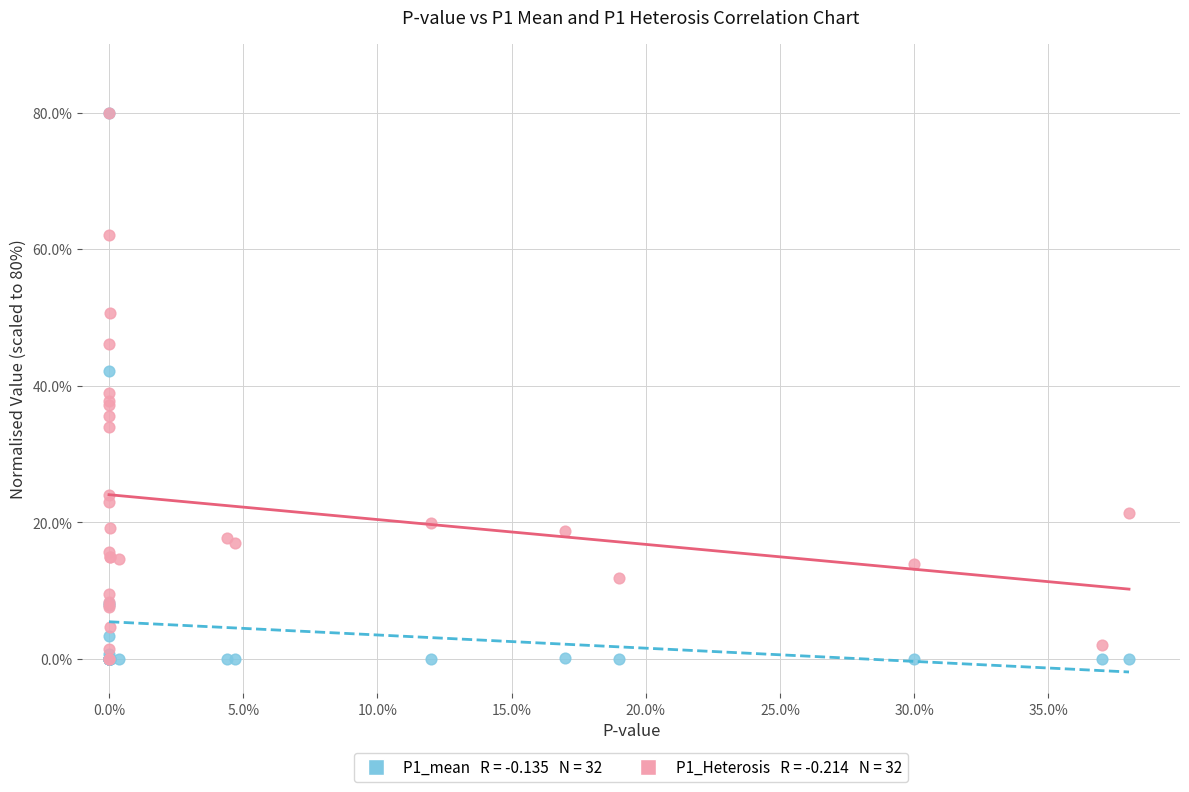

Across all series, what Y value is closest to 40?

38.9